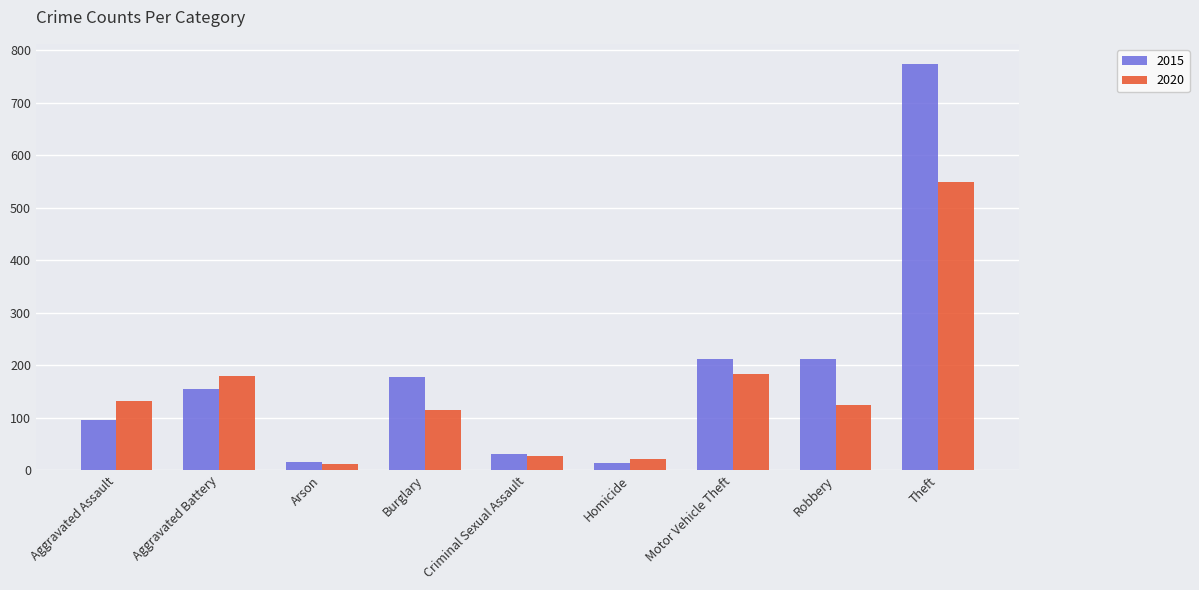

List the series in order of their peak value, lowest first.

2020, 2015